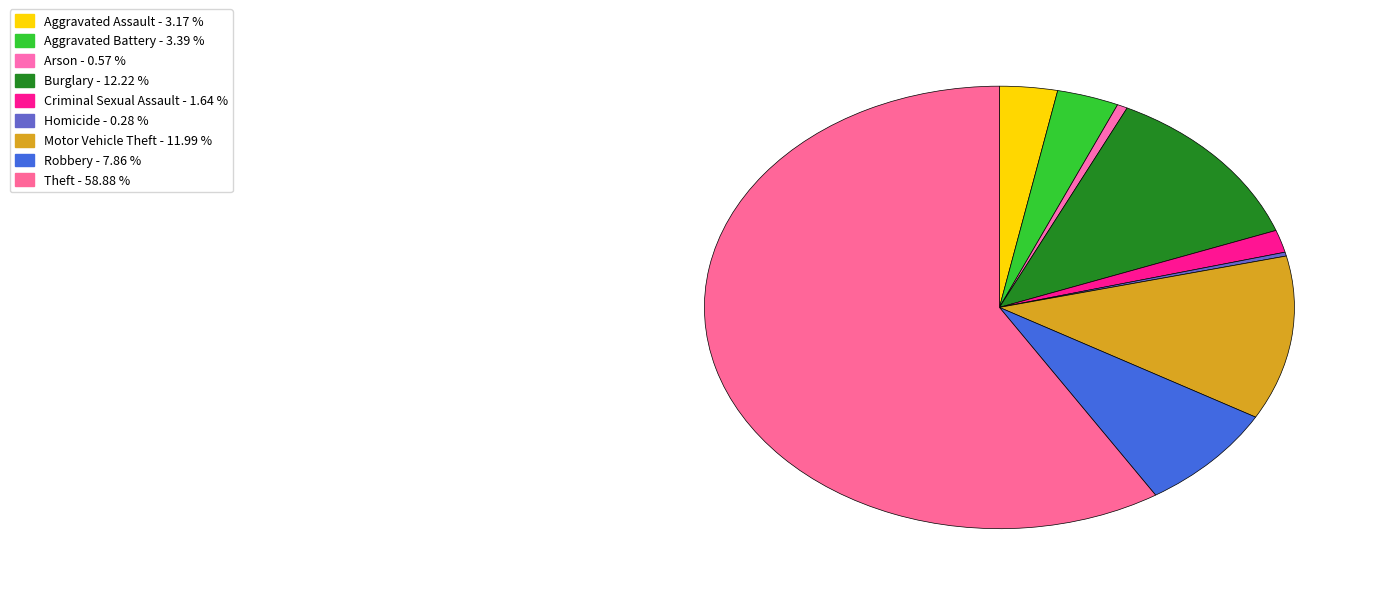

What percentage is the Robbery slice, to the nearest percent?

8%